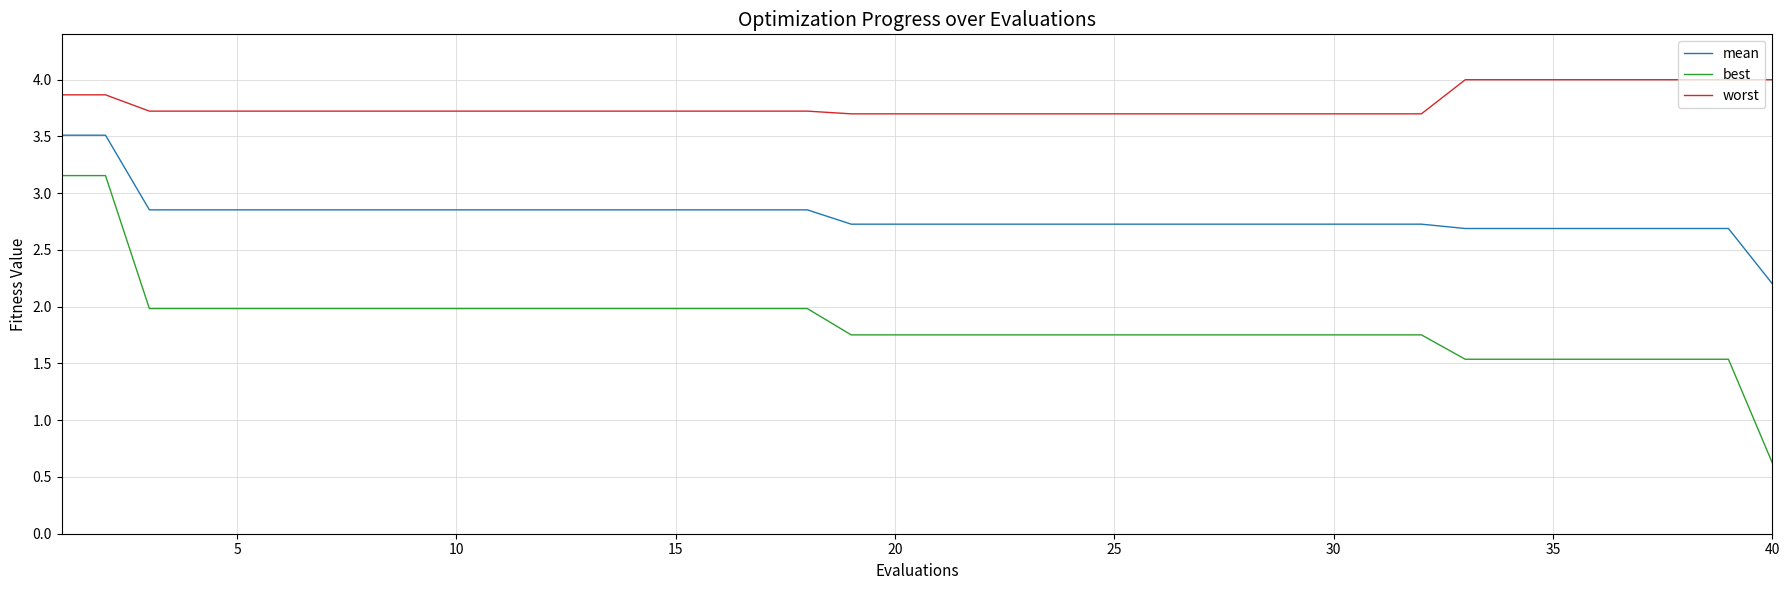

What is the lowest value of the worst series?

3.7